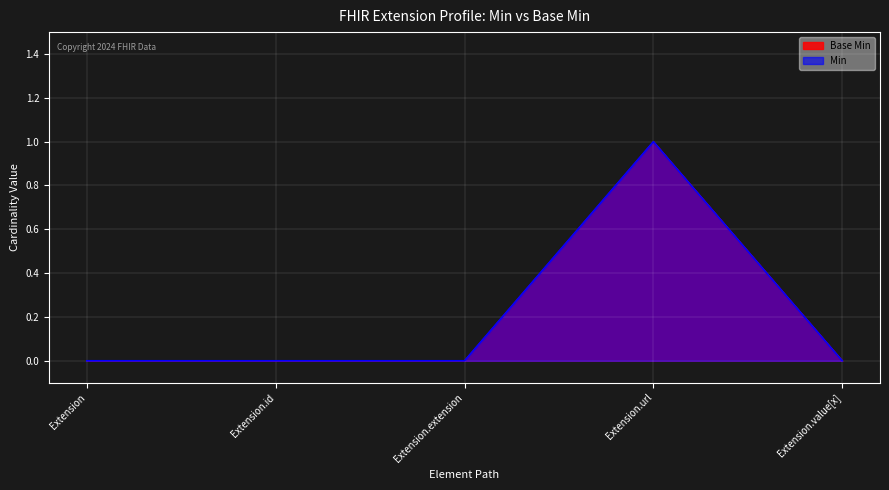

Rank the categories by Min value from highest to lowest.

Extension.url, Extension, Extension.id, Extension.extension, Extension.value[x]